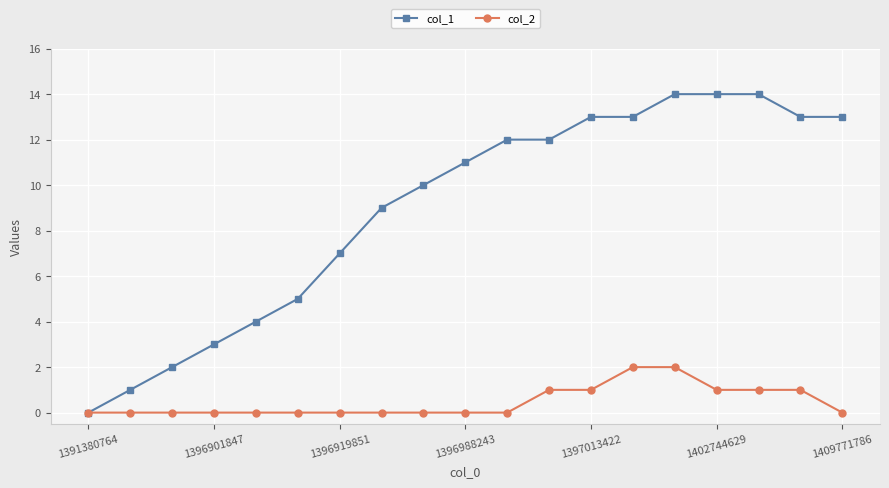

Does the chart display data point markers on the line(s)?

Yes